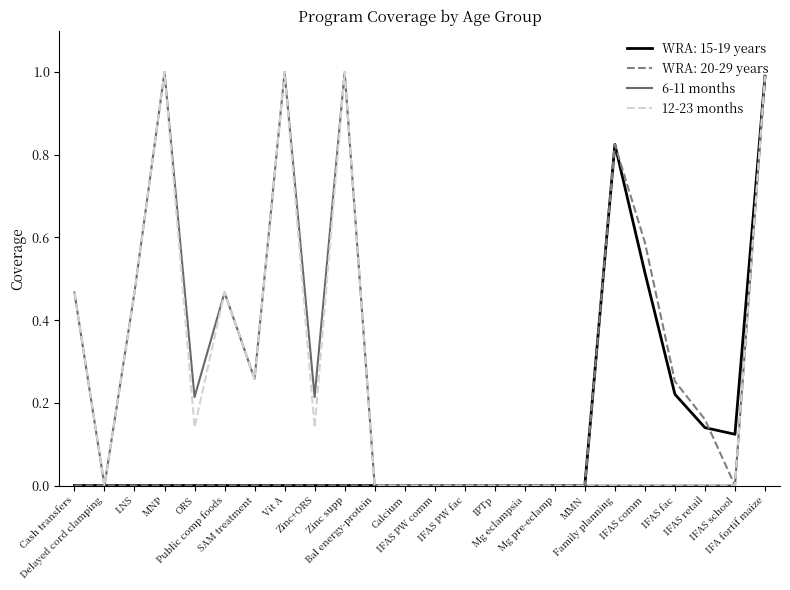

What is the greatest value displayed?

1.0